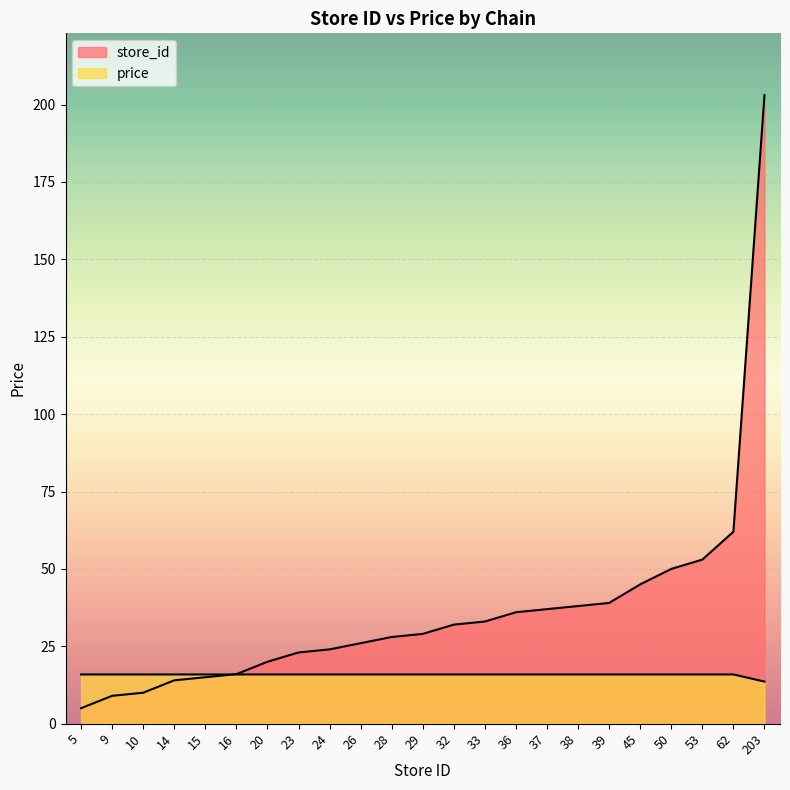

True or false: price has more than 0 points higher than both neighbors.

False